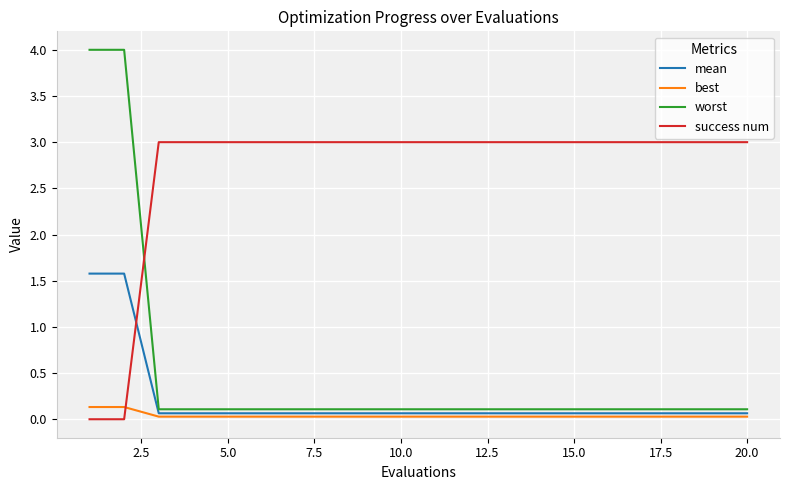

What is the difference between the second highest and second lowest values in the success num series?

3.0